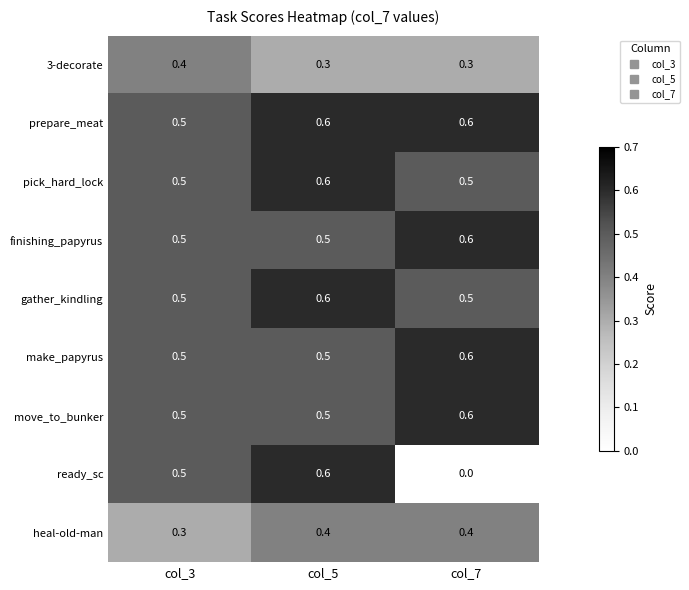

Which label corresponds to the smallest value in the chart?

col_7